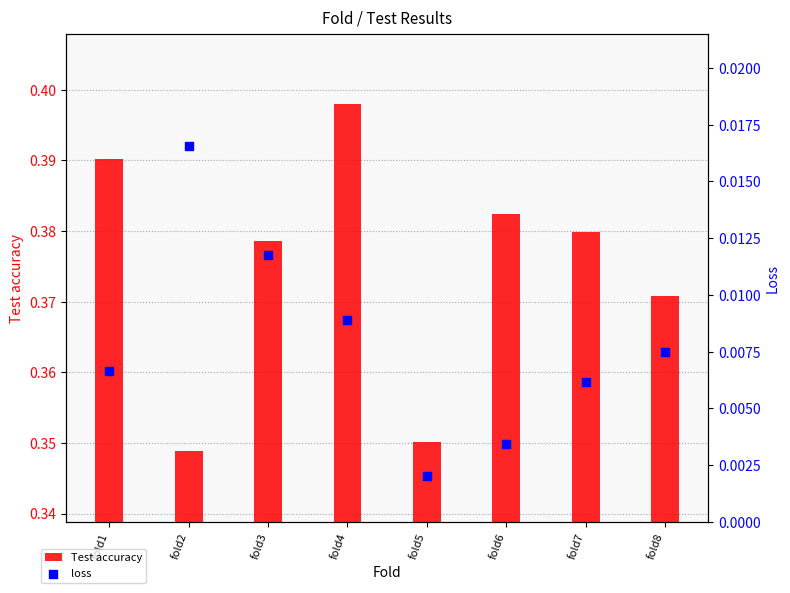

What is the total value across all series at fold8?

0.4